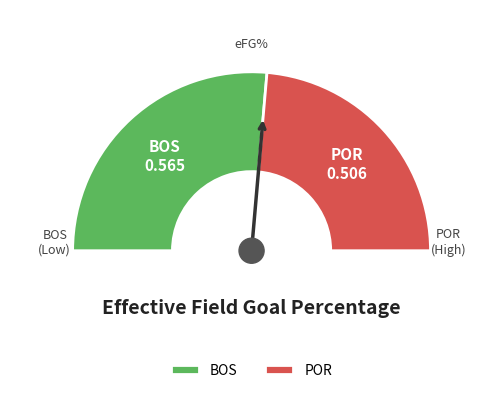

Is there a majority slice in this chart?

Yes